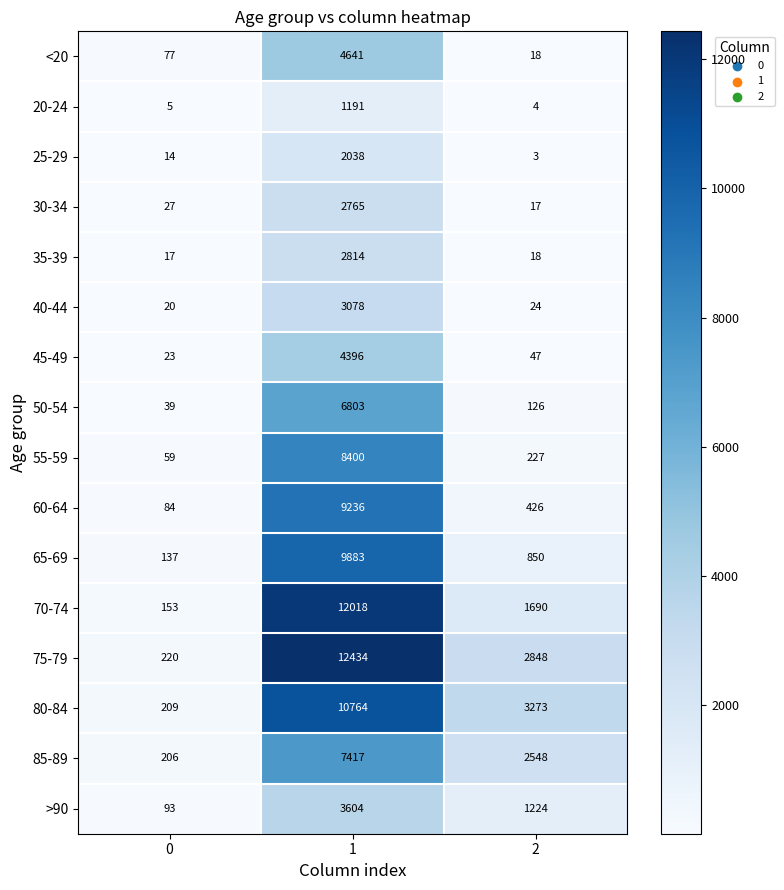

What is the difference between the maximum and minimum values in the 35-39 series?

2797